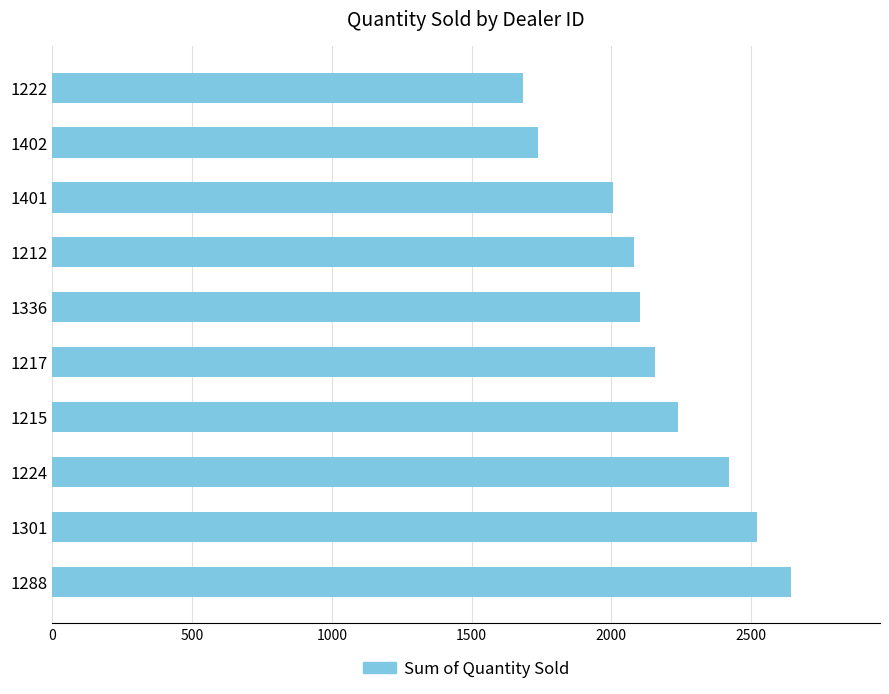

How many series are shown in this chart?

1